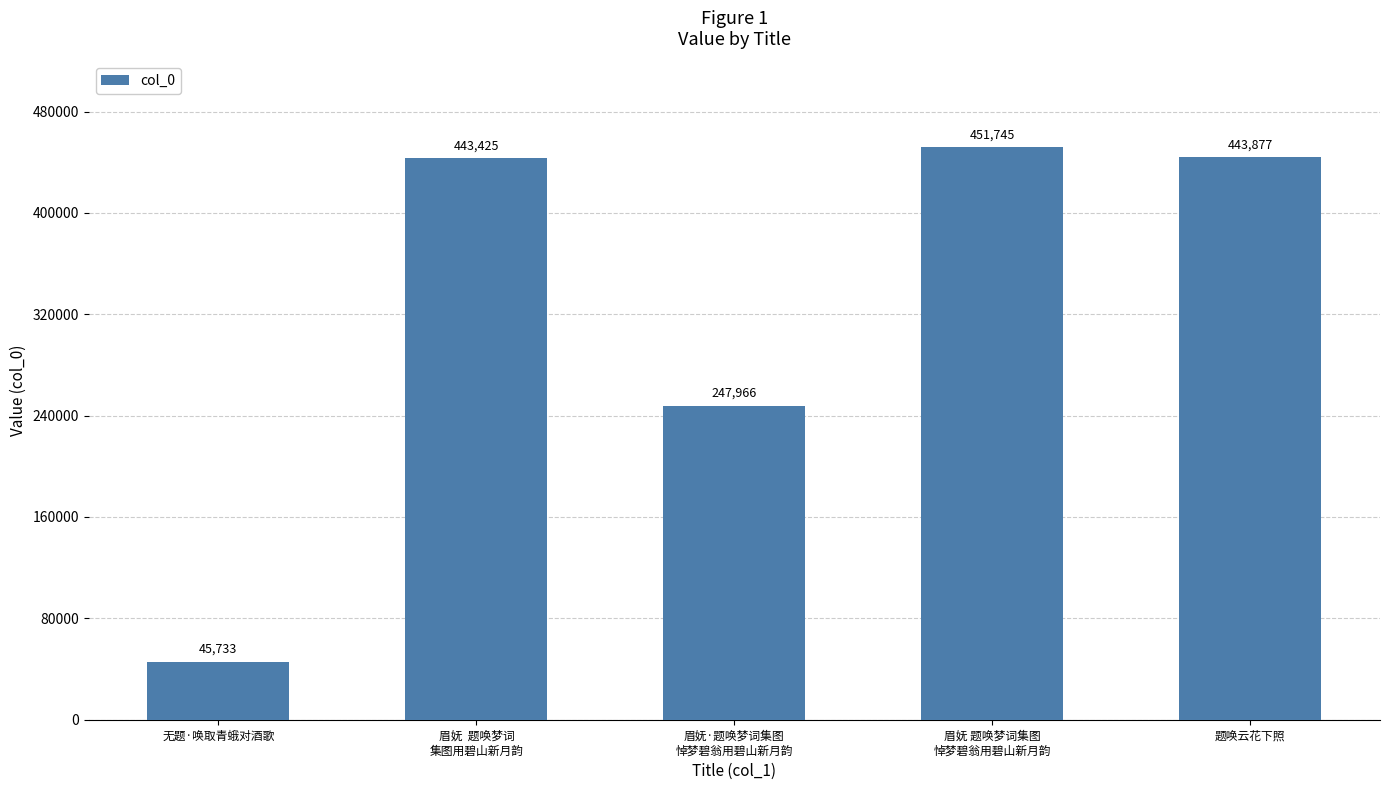

Which has a higher value, 眉妩 题唤梦词集图
悼梦碧翁用碧山新月韵 or 无题·唤取青蛾对酒歌?

眉妩 题唤梦词集图
悼梦碧翁用碧山新月韵